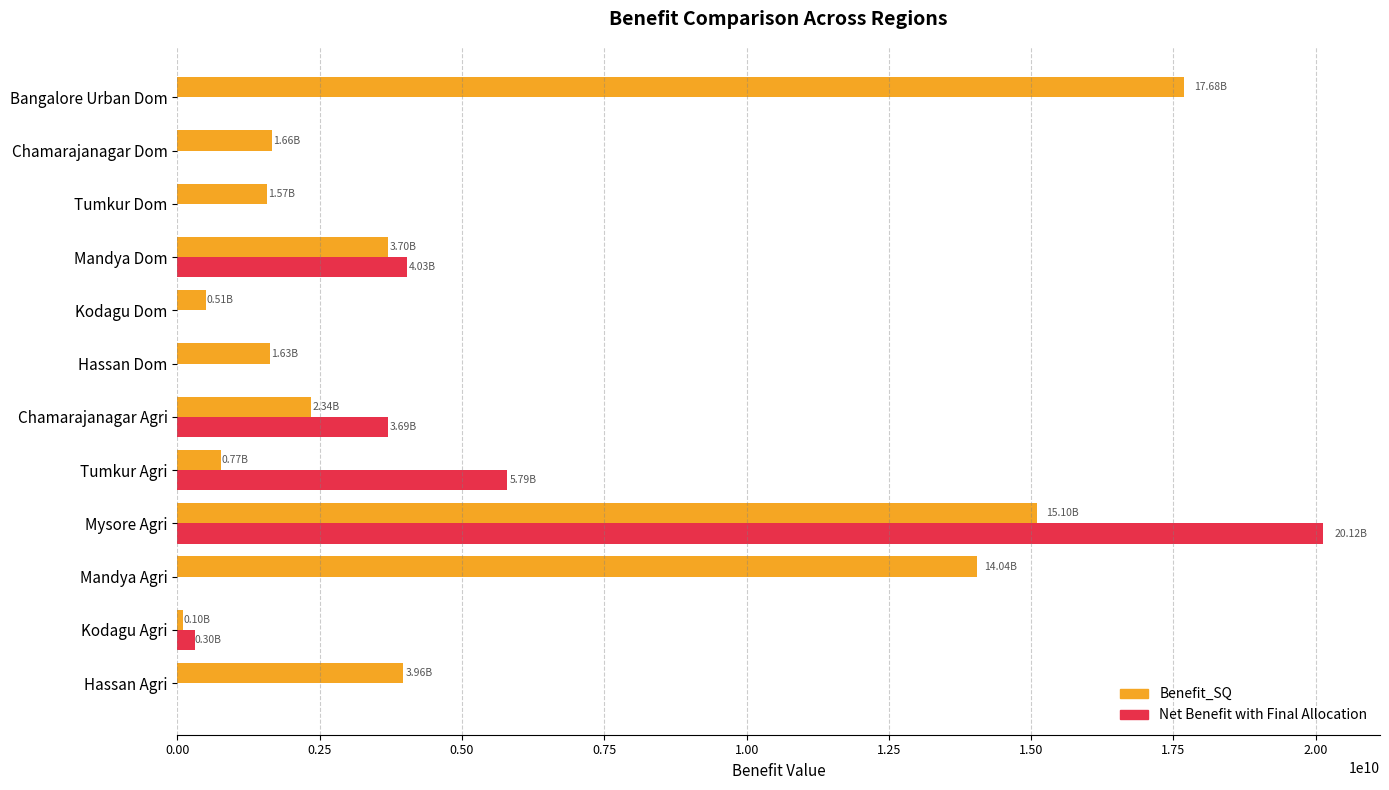

At which label does Benefit_SQ reach its peak?

Bangalore Urban Dom